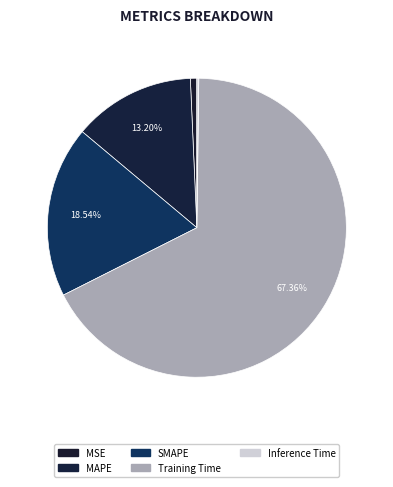

What percentage is NOT represented by SMAPE?

81.5%